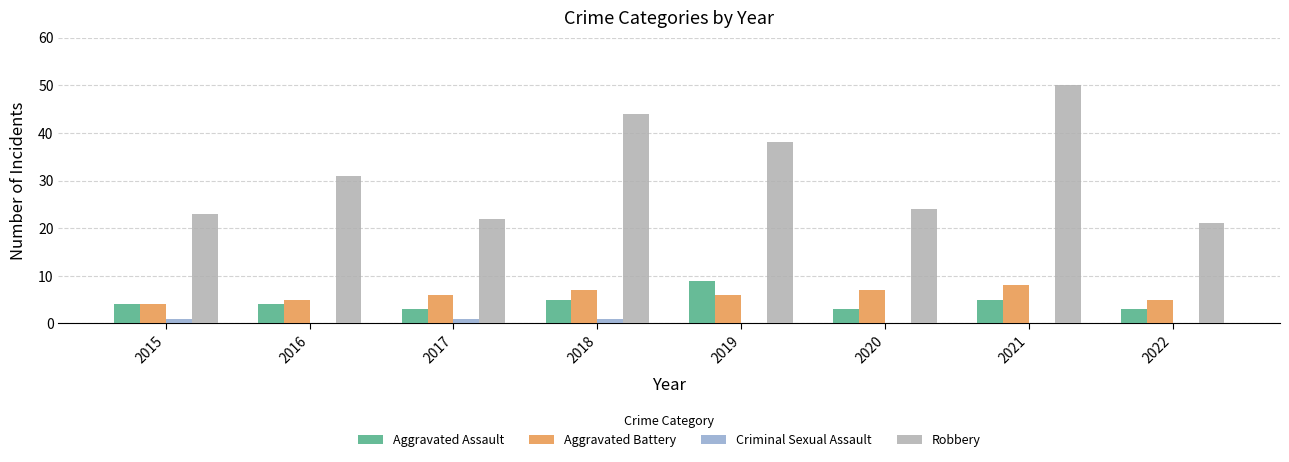

Count the Aggravated Assault values in the range 3 to 5.

7